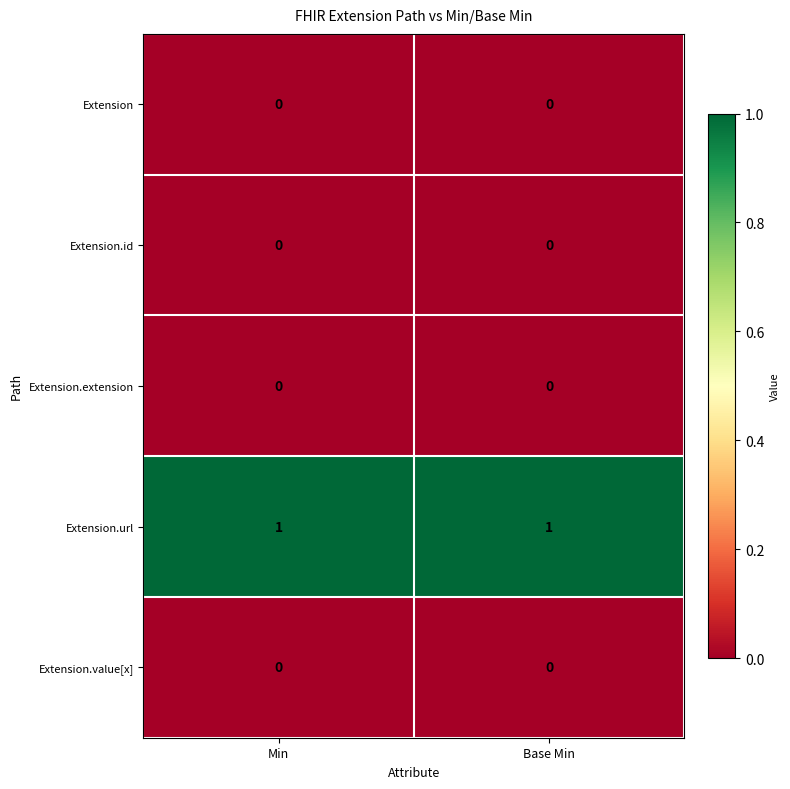

What is the maximum value shown in the chart?

1